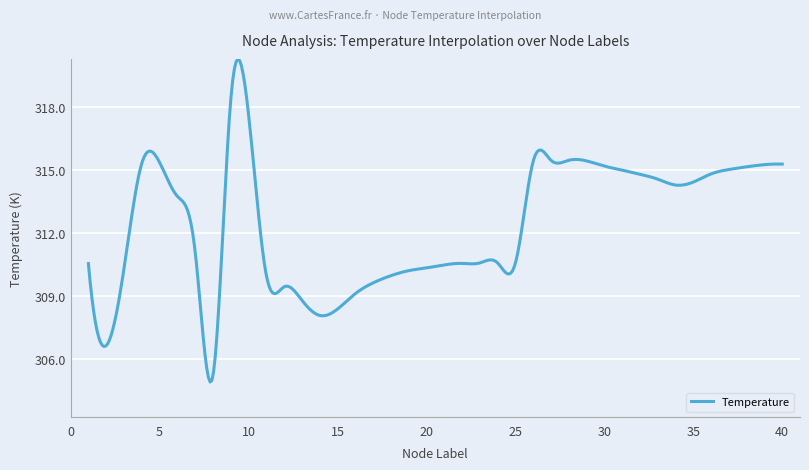

What is the difference between the maximum and minimum values?

15.4